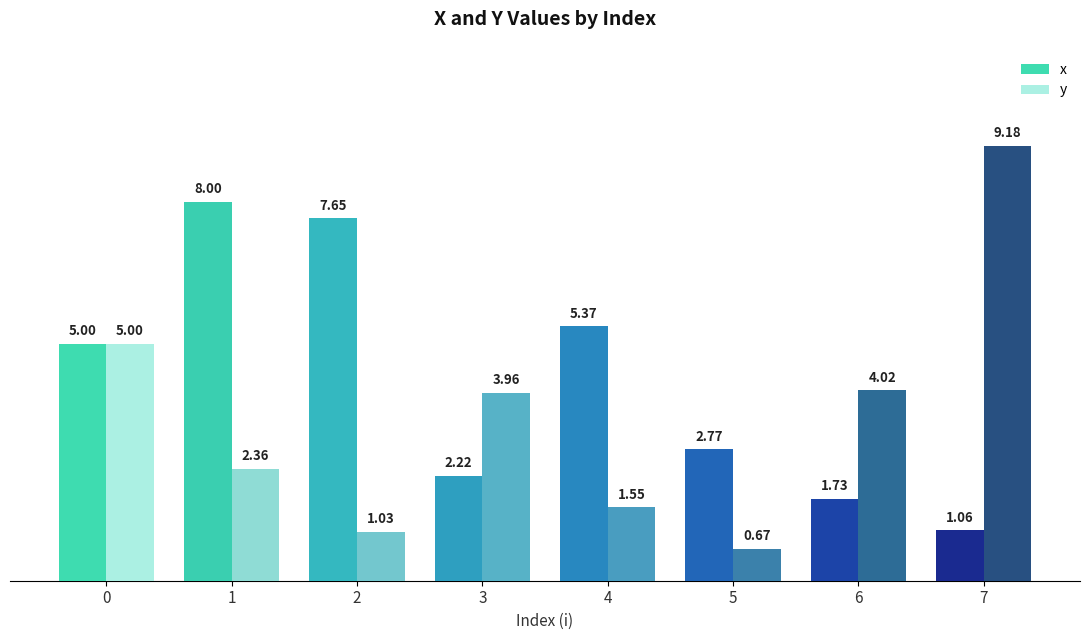

What is the difference between the second highest and minimum values in the y series?

4.3